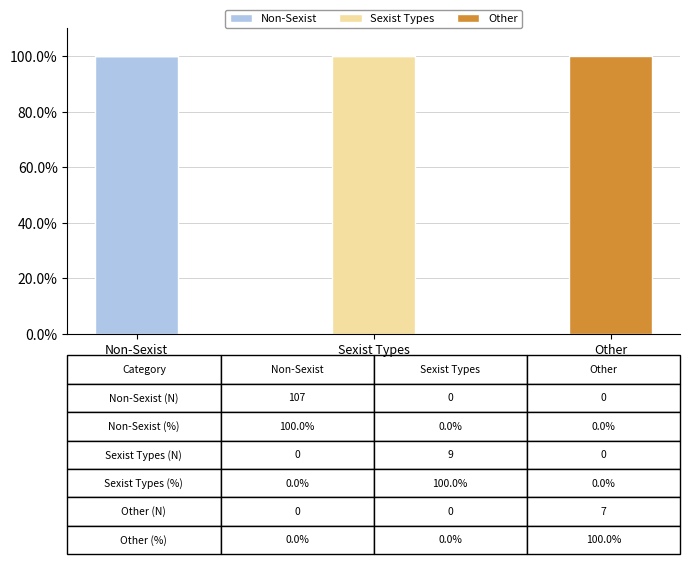

At which label does Non-Sexist reach its peak?

Non-Sexist